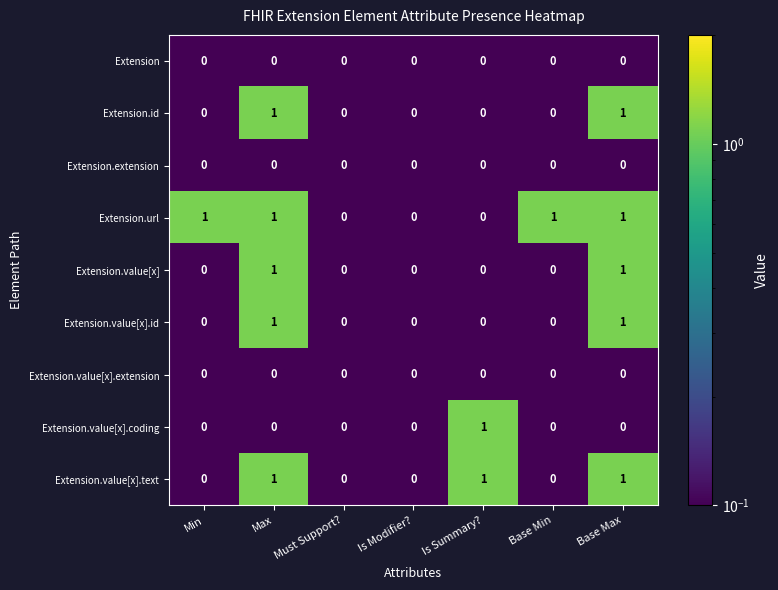

Which series has the largest total across all categories?

Extension.url